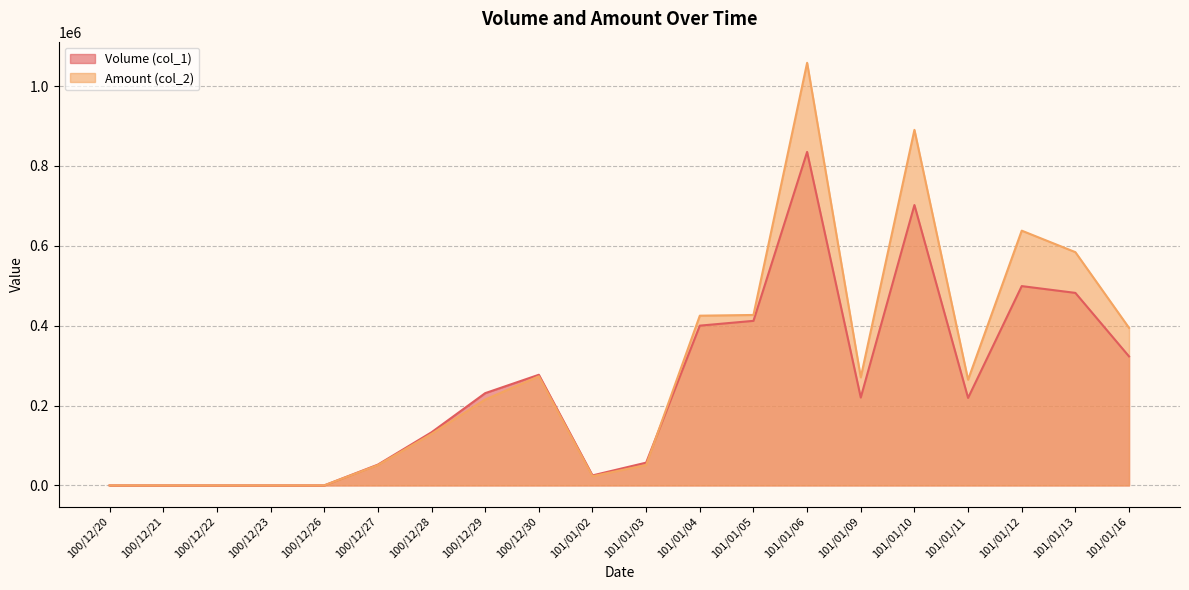

Count the number of data series in this chart.

2